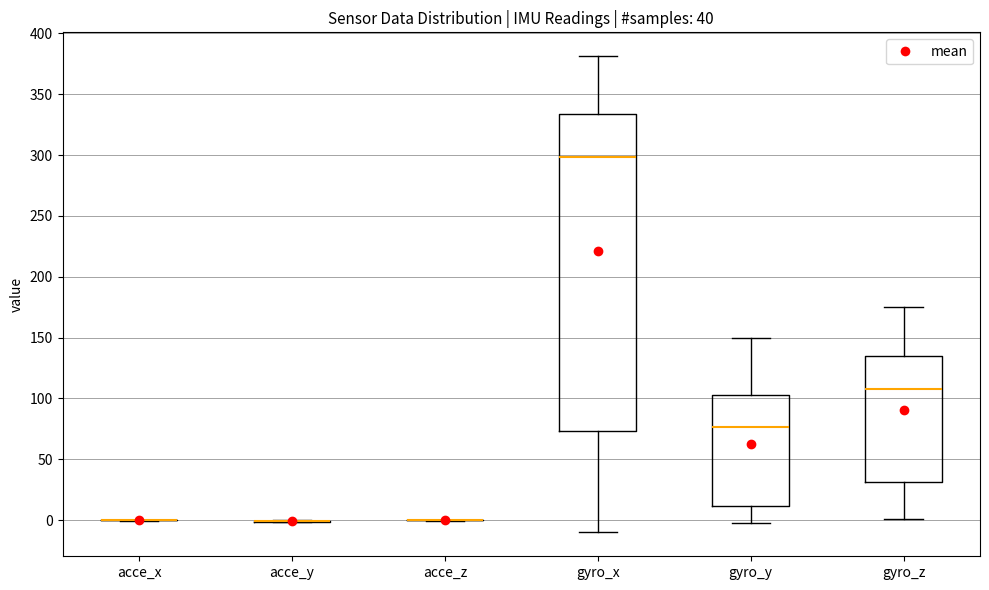

Which box is the tallest, from its lower edge to its upper edge?

gyro_x